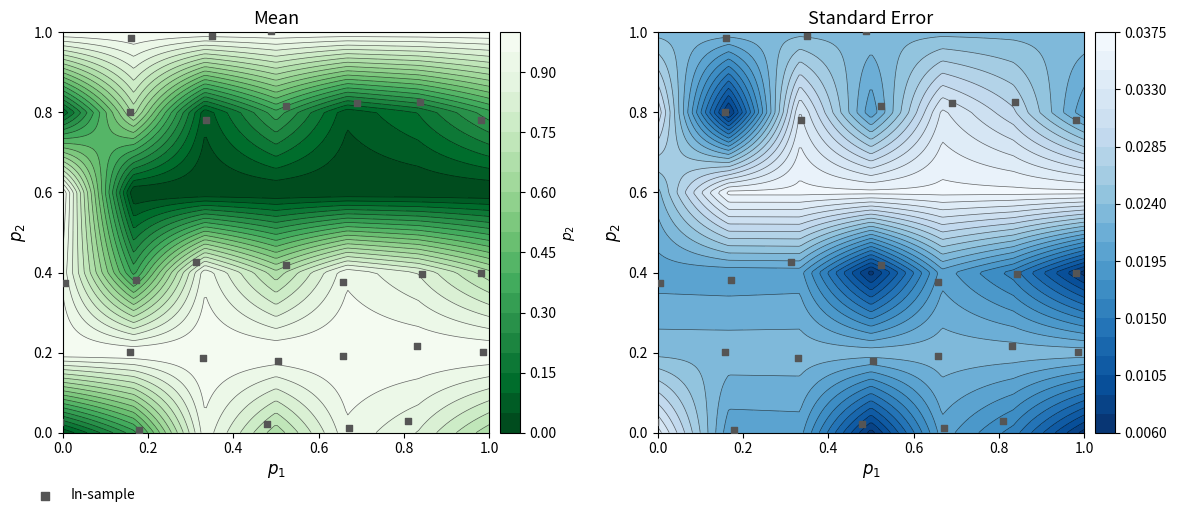

Count the number of values greater than 0.

34